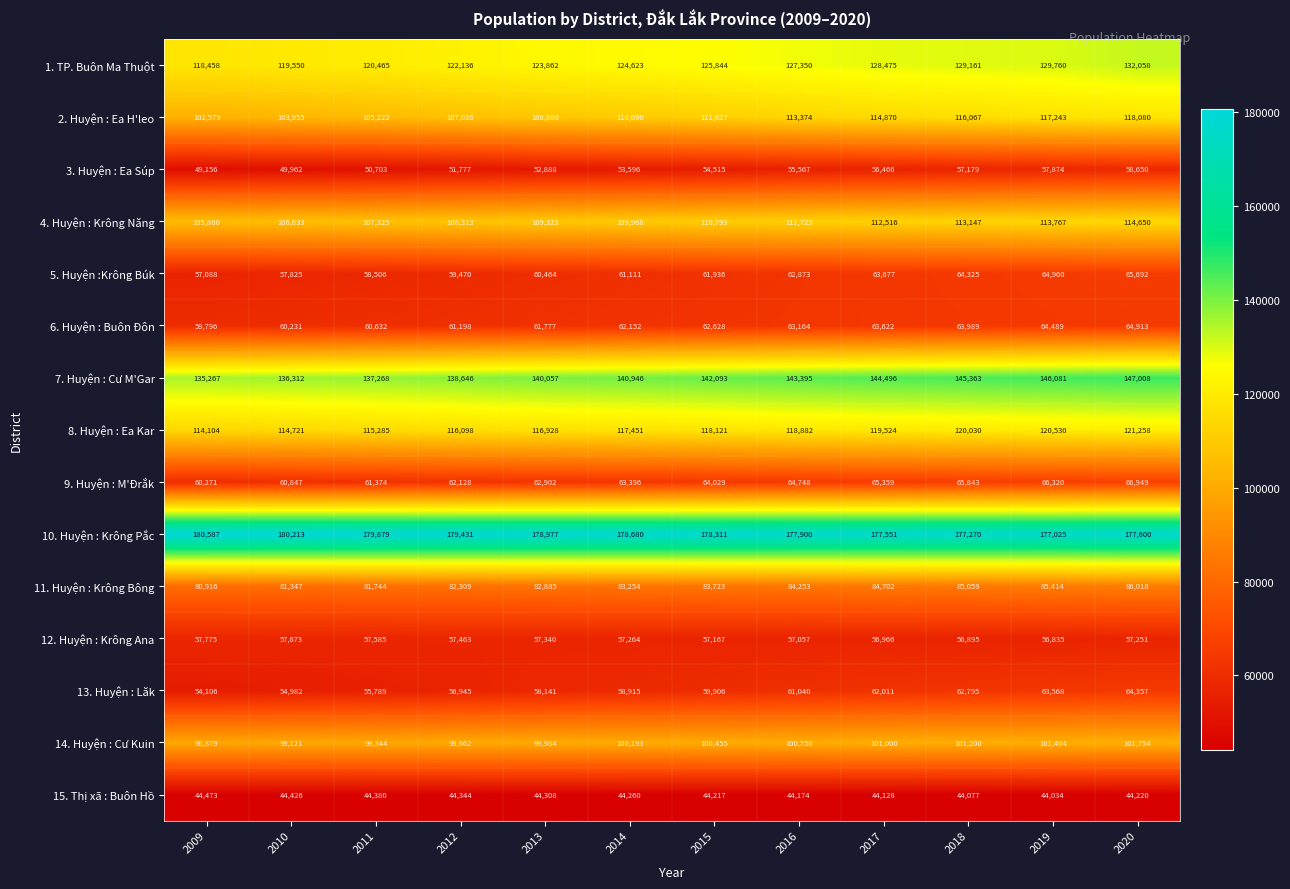

At which category does the chart reach its minimum across all series?

2019